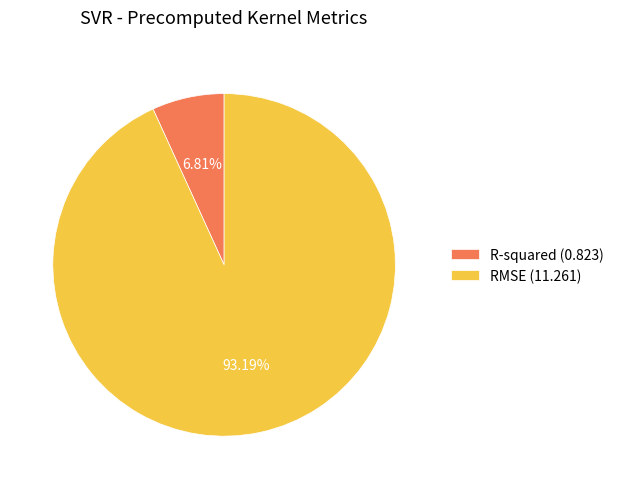

What percentage is the R-squared slice, to the nearest percent?

7%